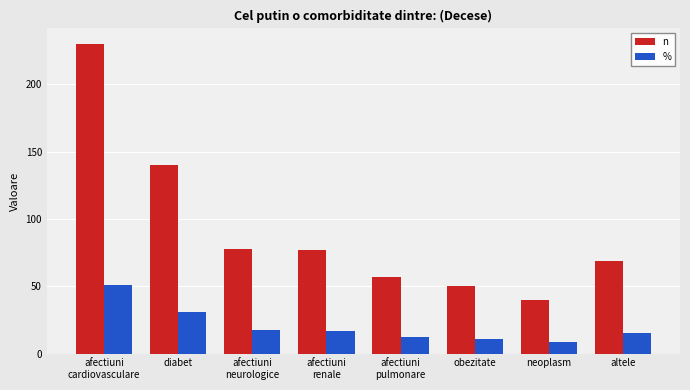

Which category has the highest value across all series?

afectiuni
cardiovasculare